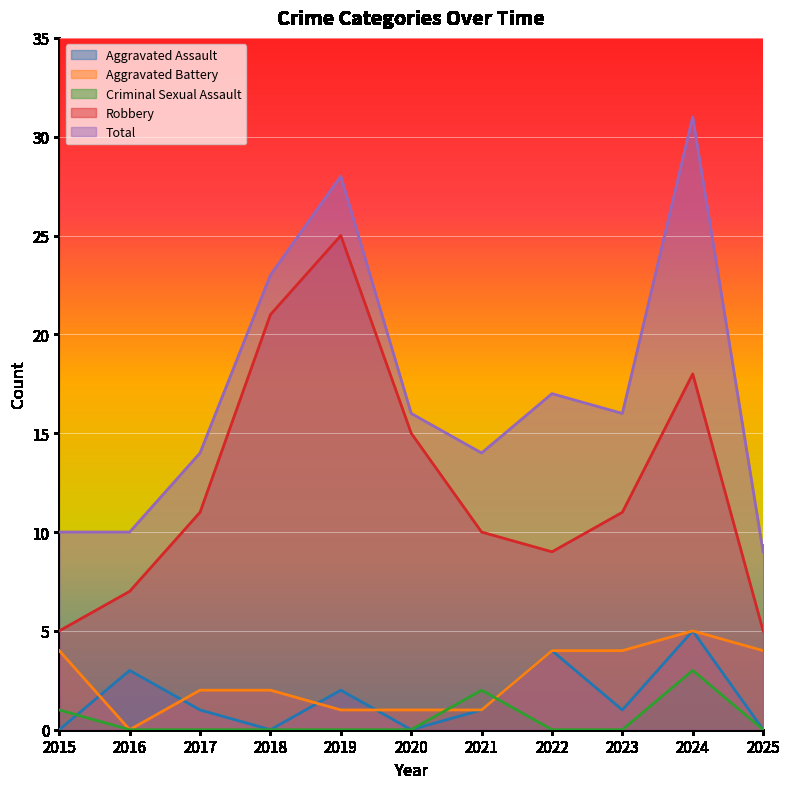

What is the lowest value of the Total series?

9